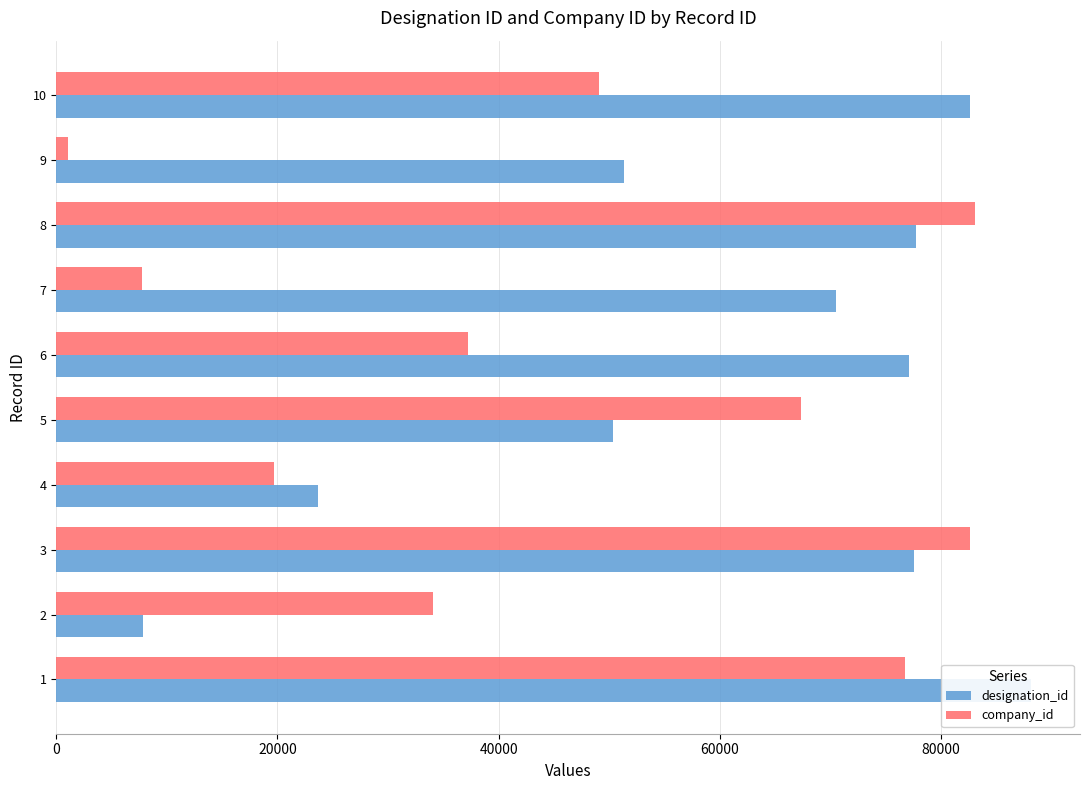

The company_id series shows 82642 at 3. True or false?

True